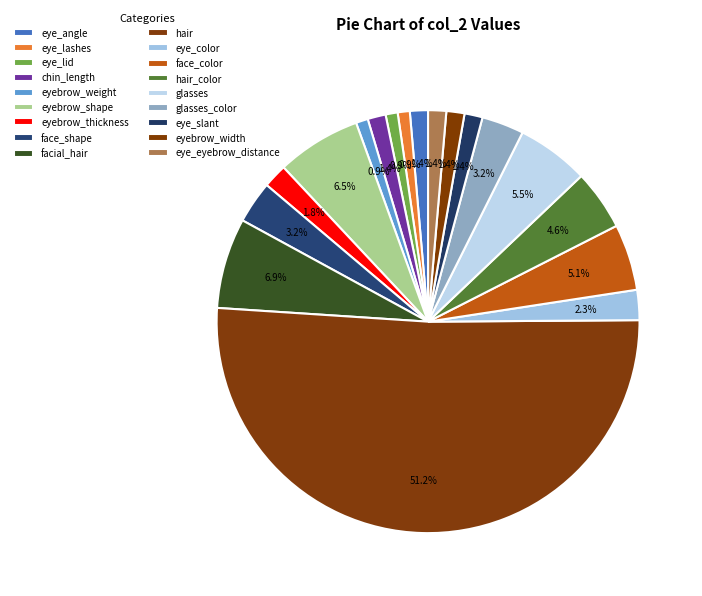

True or false: hair accounts for 51% of the total.

True